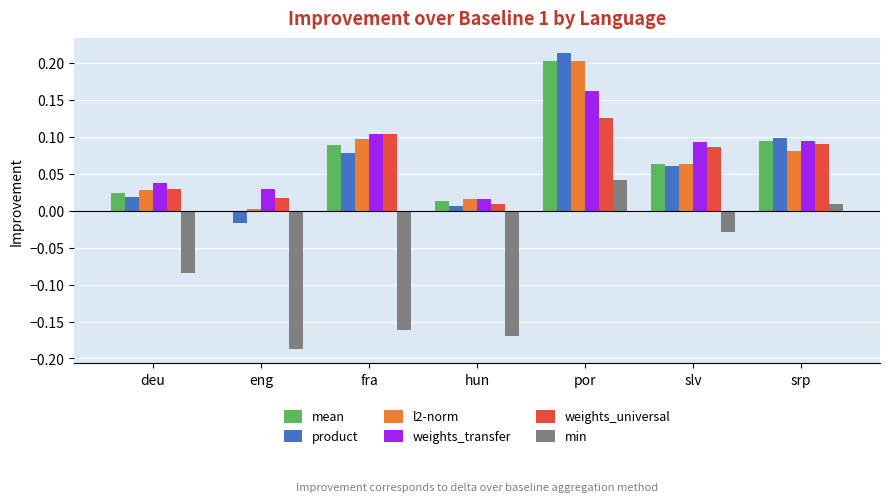

Where is weights_universal nearest to the value 0?

hun